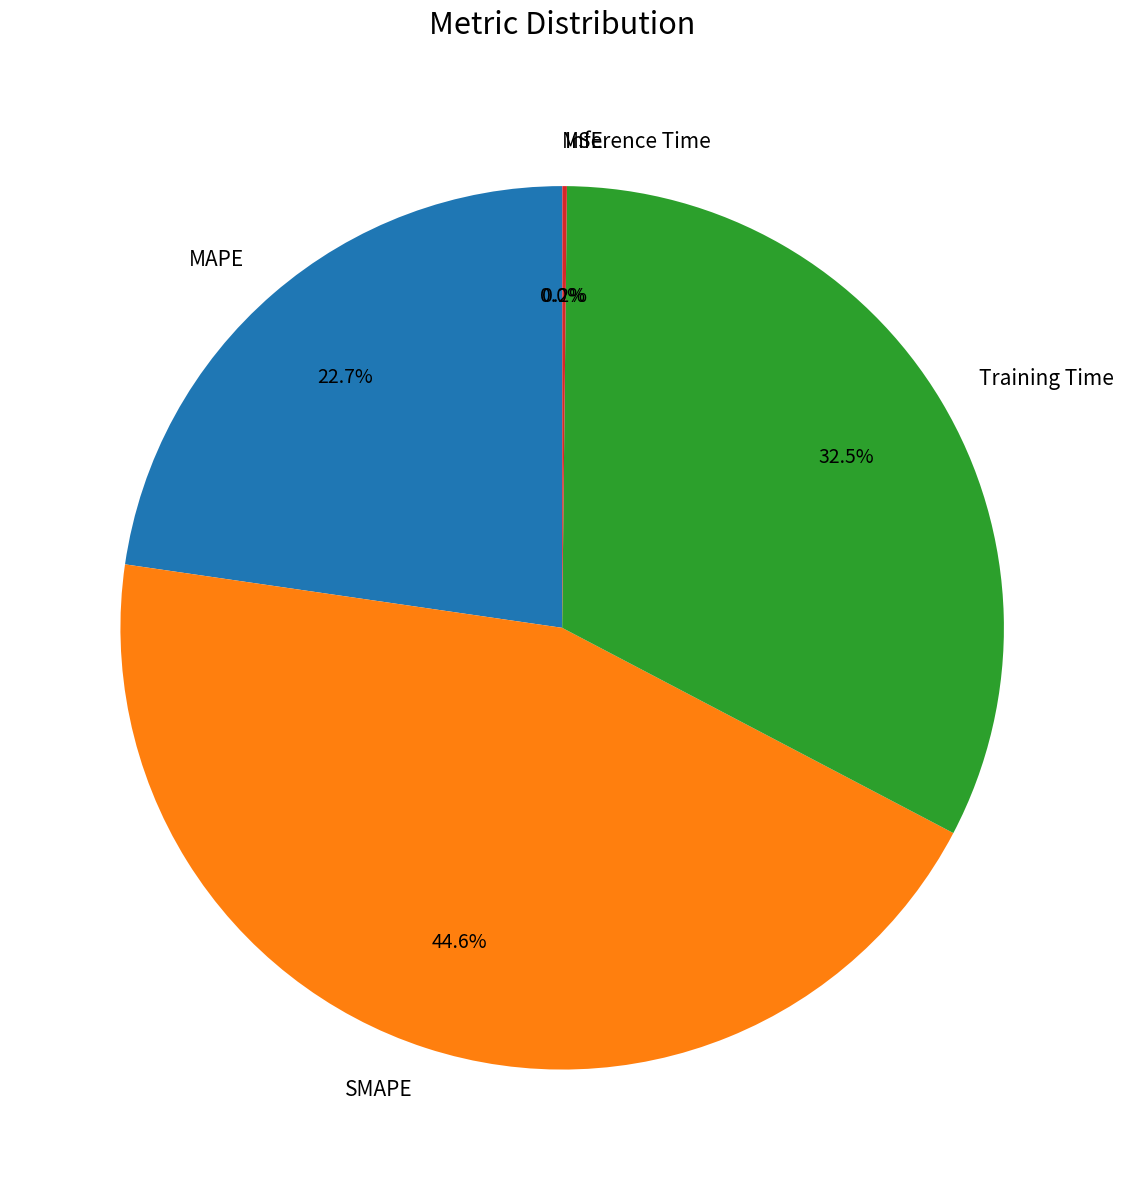

Is the sum of SMAPE and Training Time greater than half?

Yes